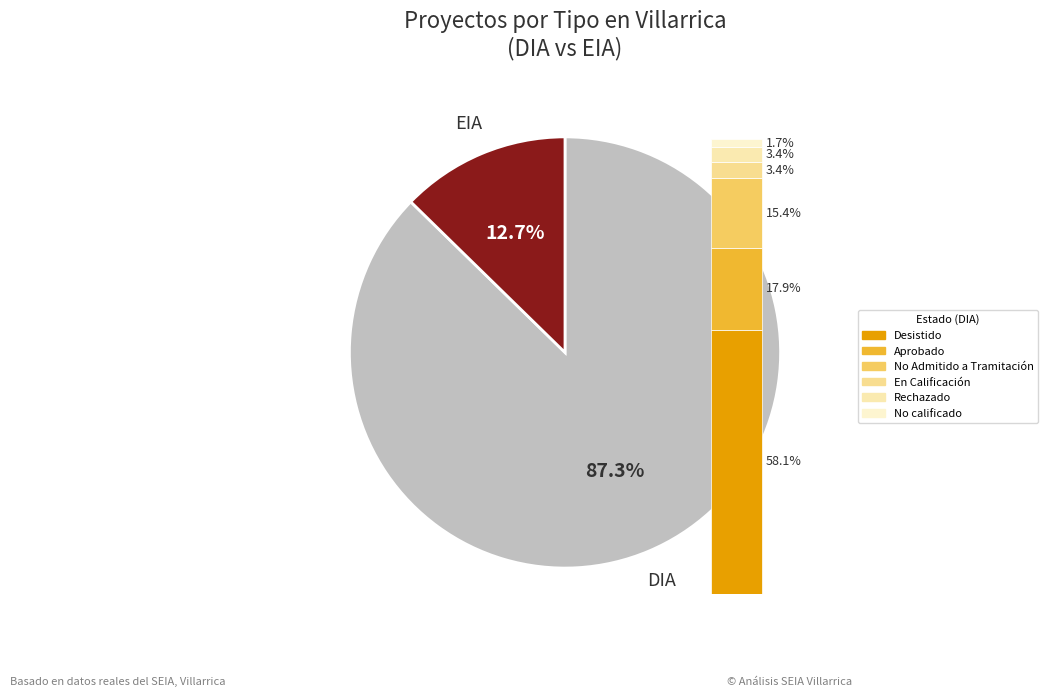

What percentage do EIA and DIA together represent?

100.0%